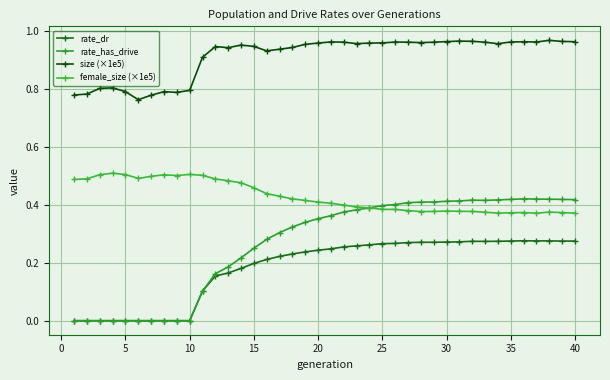

At how many categories does at least one series exceed 0?

40